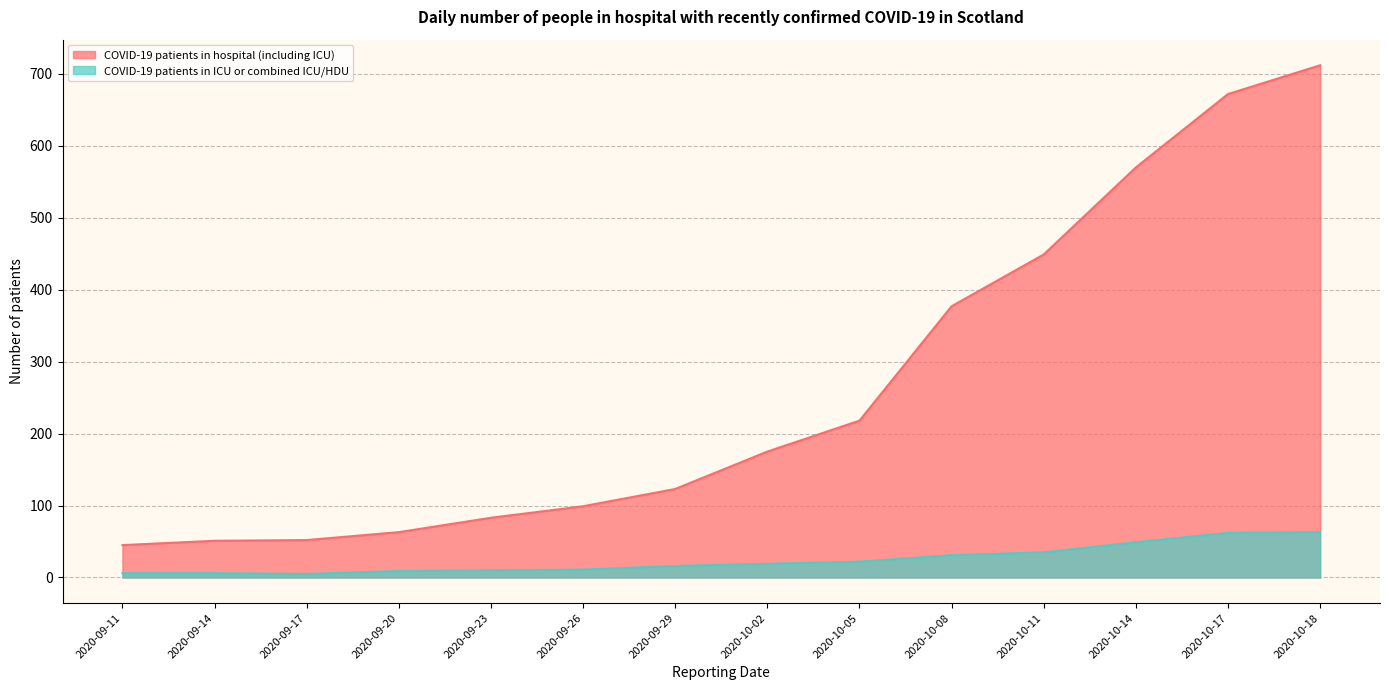

Reading left to right, transcribe all the data shown in this chart.

COVID-19 patients in hospital (including ICU): 2020-09-11=45	2020-09-14=51	2020-09-17=52	2020-09-20=63	2020-09-23=83	2020-09-26=99	2020-09-29=123	2020-10-02=175	2020-10-05=218	2020-10-08=377	2020-10-11=449	2020-10-14=570	2020-10-17=672	2020-10-18=712
COVID-19 patients in ICU or combined ICU/HDU: 2020-09-11=6	2020-09-14=6	2020-09-17=5	2020-09-20=9	2020-09-23=10	2020-09-26=11	2020-09-29=16	2020-10-02=19	2020-10-05=22	2020-10-08=31	2020-10-11=35	2020-10-14=49	2020-10-17=62	2020-10-18=63